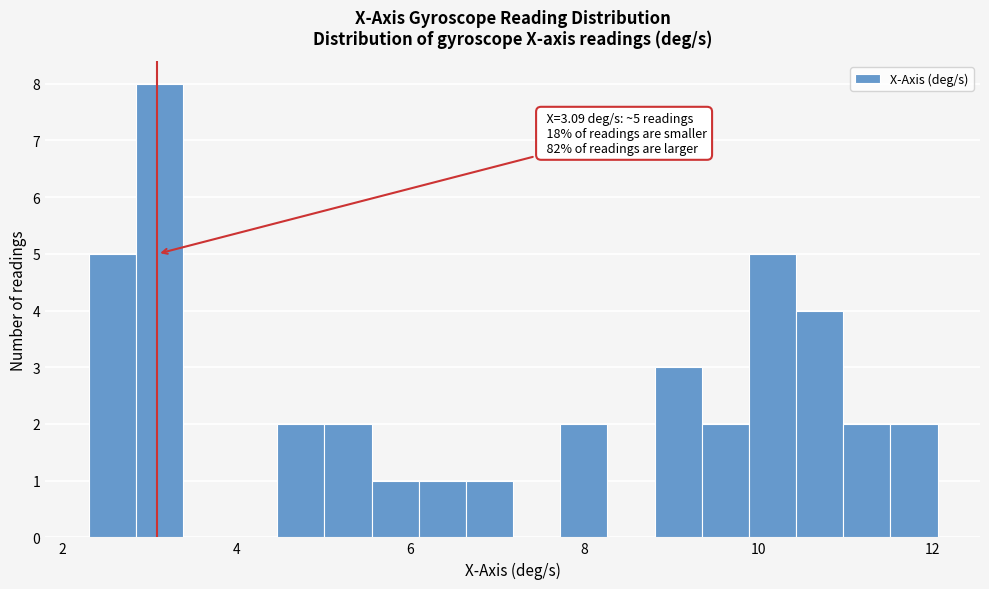

Read against the x-axis, roughly where is the centre of the tallest bar?

3.2